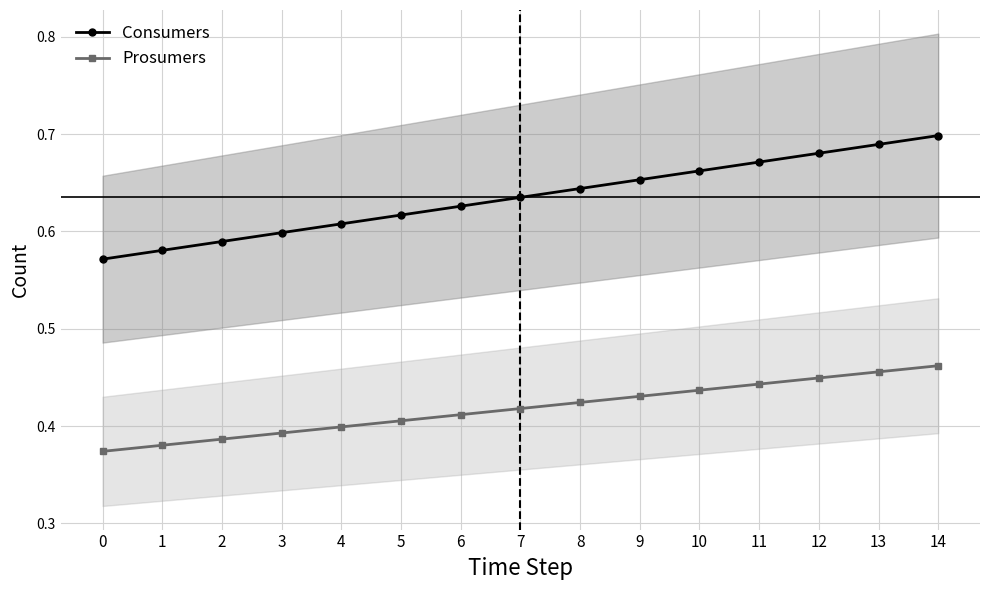

Reading left to right, transcribe all the data shown in this chart.

Consumers: 0.6	0.6	0.6	0.6	0.6	0.6	0.6	0.6	0.6	0.7	0.7	0.7	0.7	0.7	0.7
Prosumers: 0.4	0.4	0.4	0.4	0.4	0.4	0.4	0.4	0.4	0.4	0.4	0.4	0.4	0.5	0.5